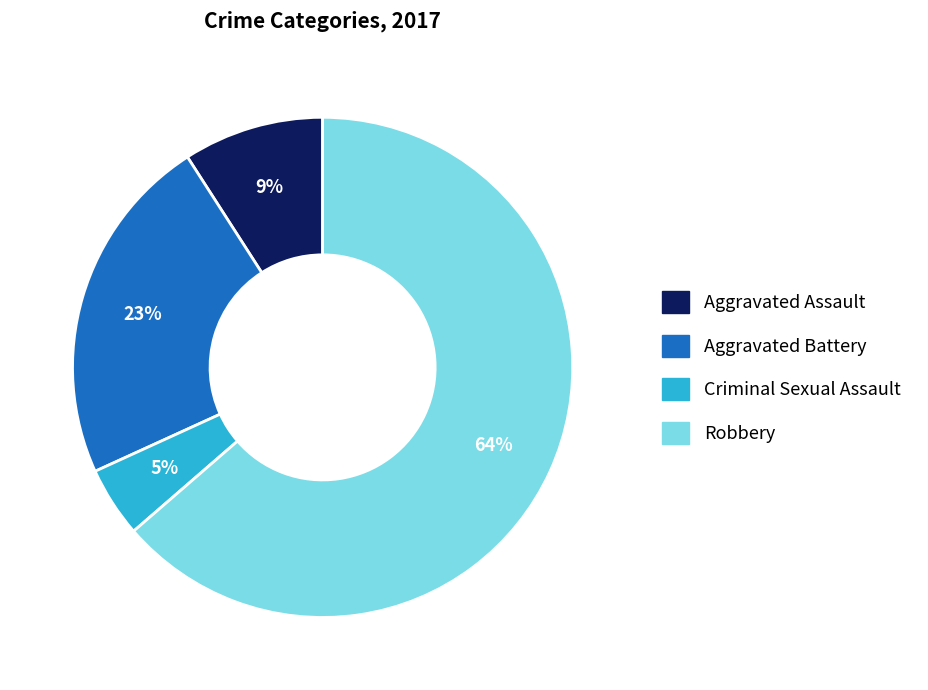

Rank the categories by value from lowest to highest.

Criminal Sexual Assault, Aggravated Assault, Aggravated Battery, Robbery